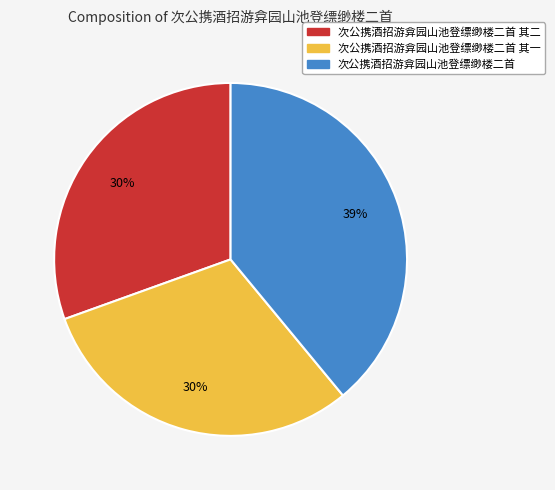

To the nearest percent, what is the average slice percentage?

33%